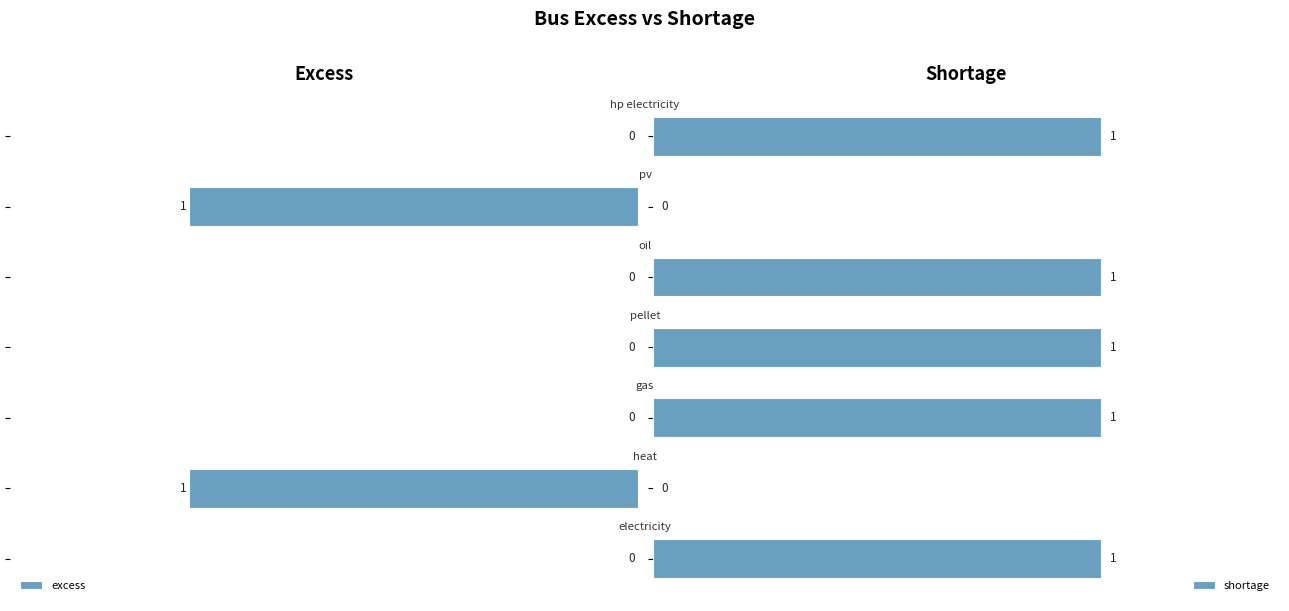

The value of excess at 0.6 is 0. True or false?

True